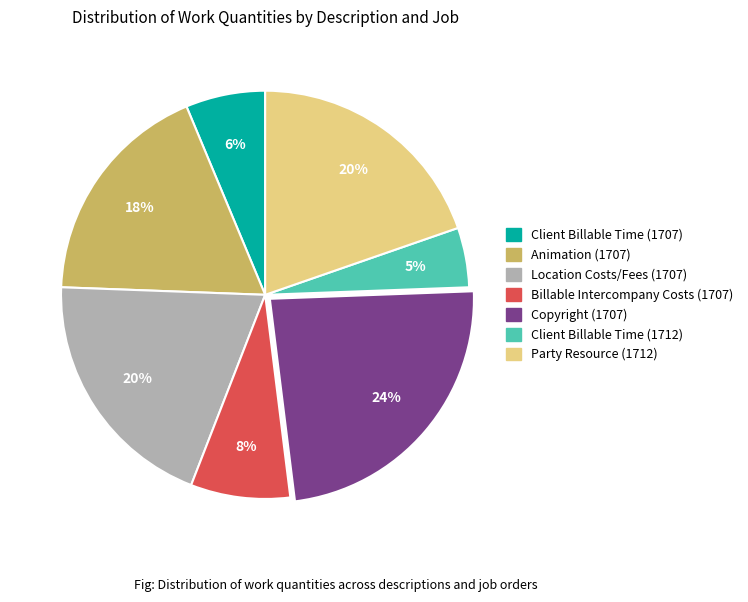

How many slices are in this pie chart?

7